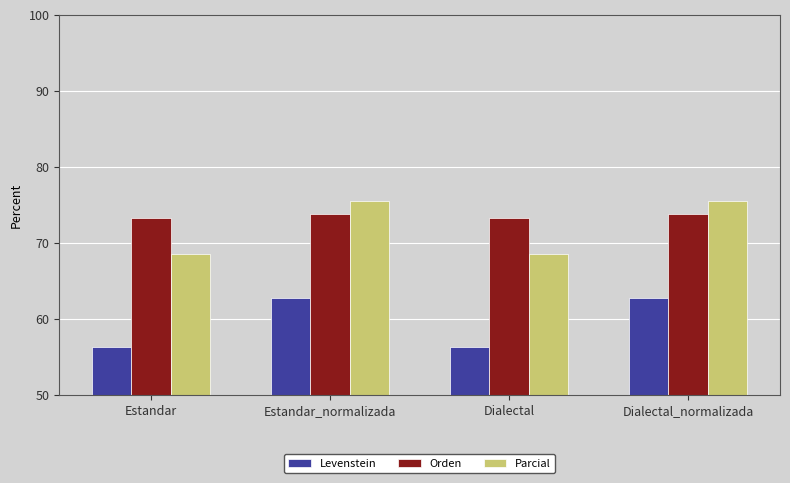

How many bars are there in total?

12